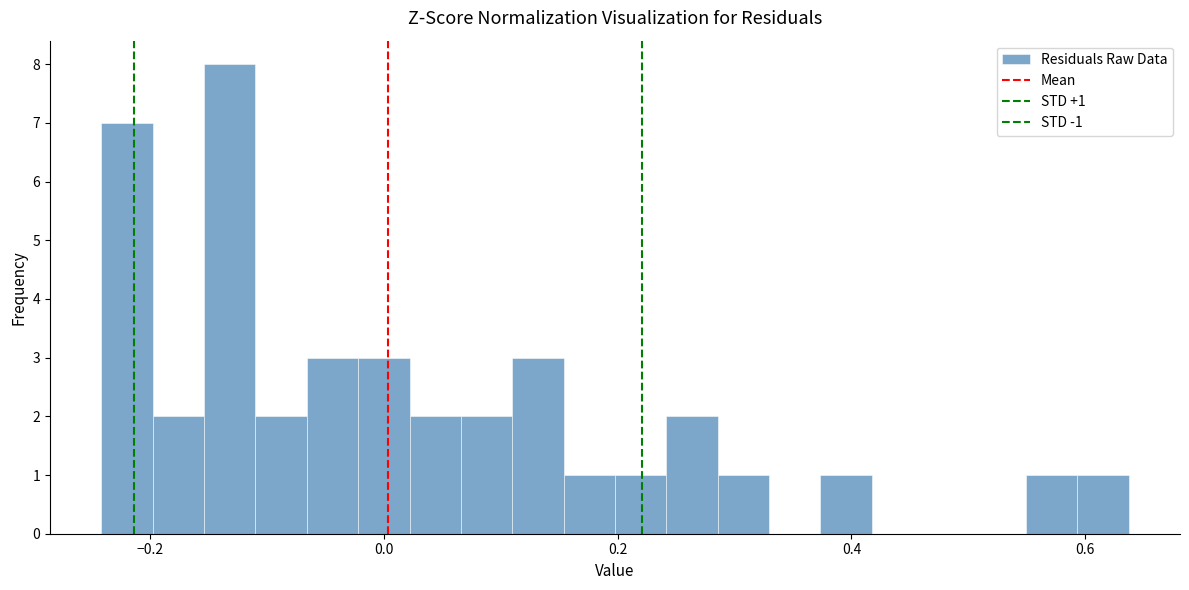

Read against the x-axis, roughly where is the centre of the tallest bar?

-0.14